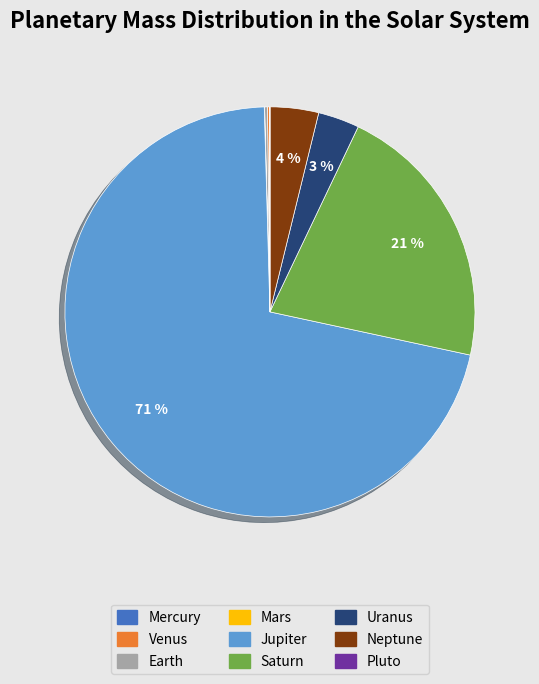

Does Neptune represent more than half of the total?

No